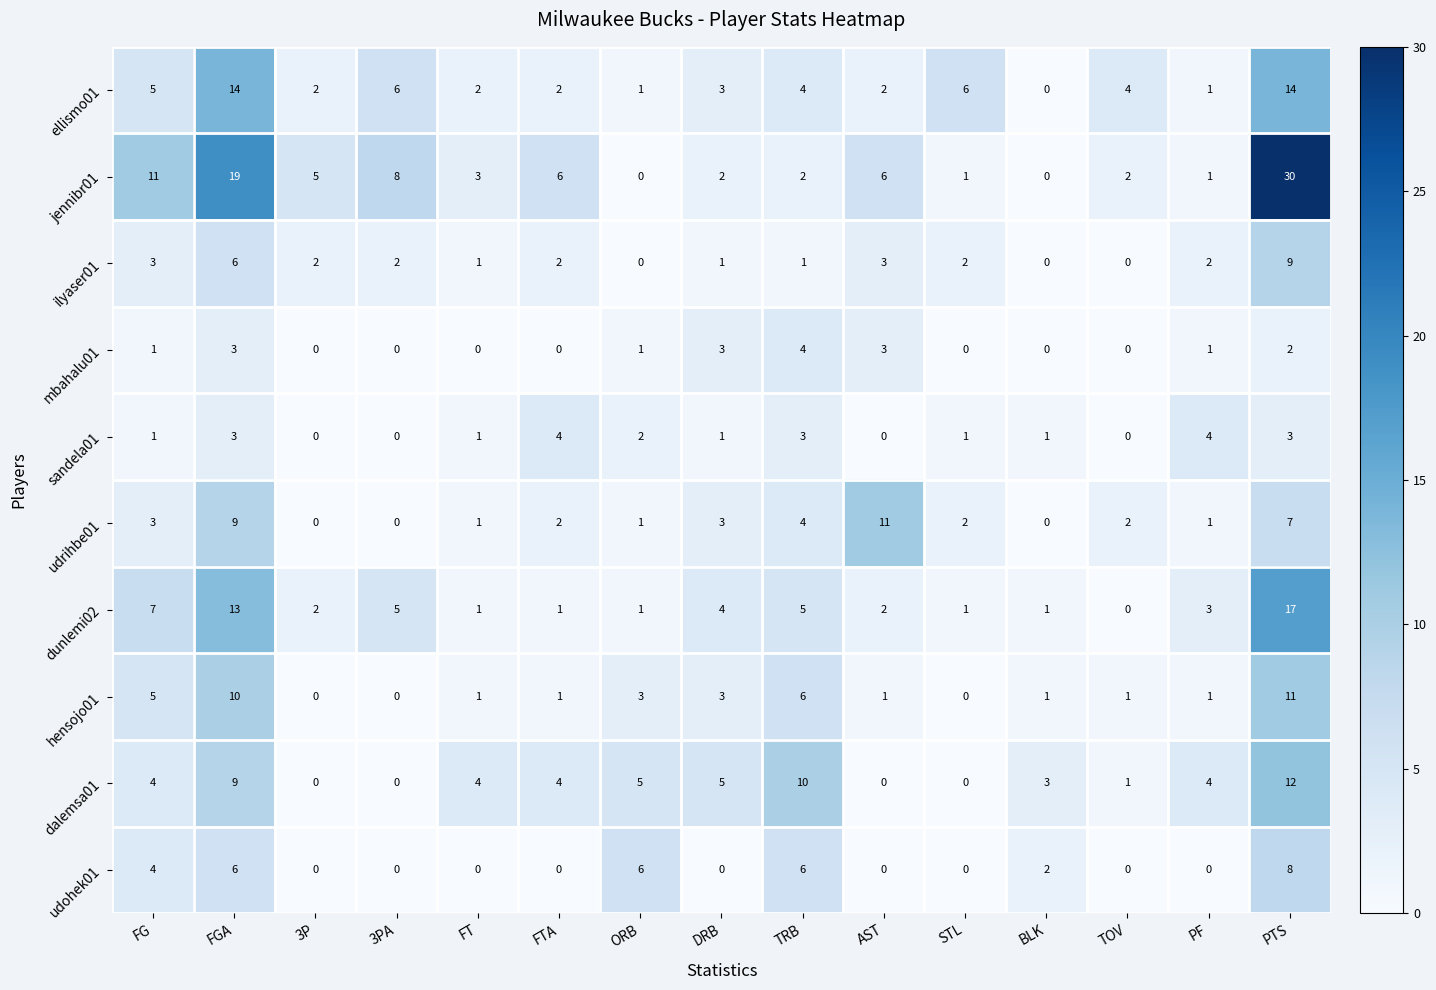

Between FGA and FT, which series saw the biggest shift?

jennibr01